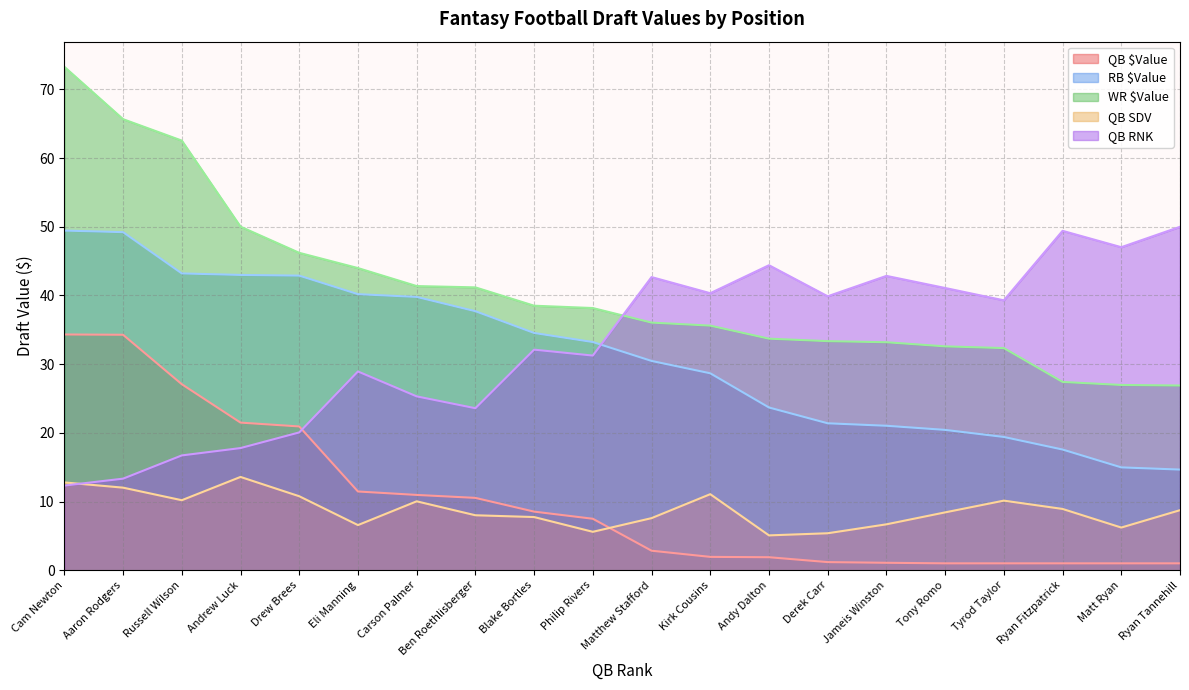

How many lines are shown in the chart?

5